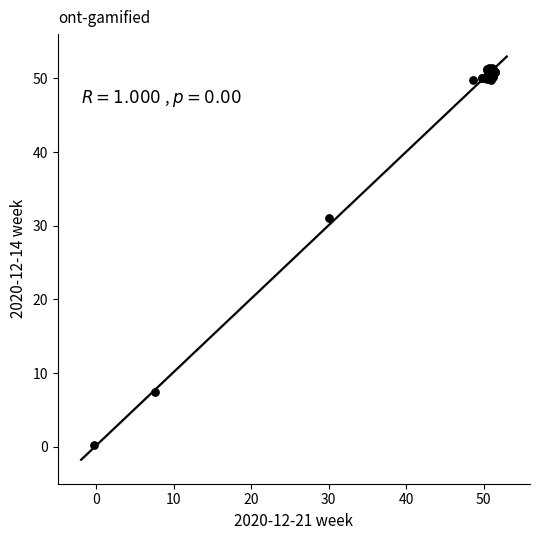

What Y value in the scatter plot is closest to 25?

31.0